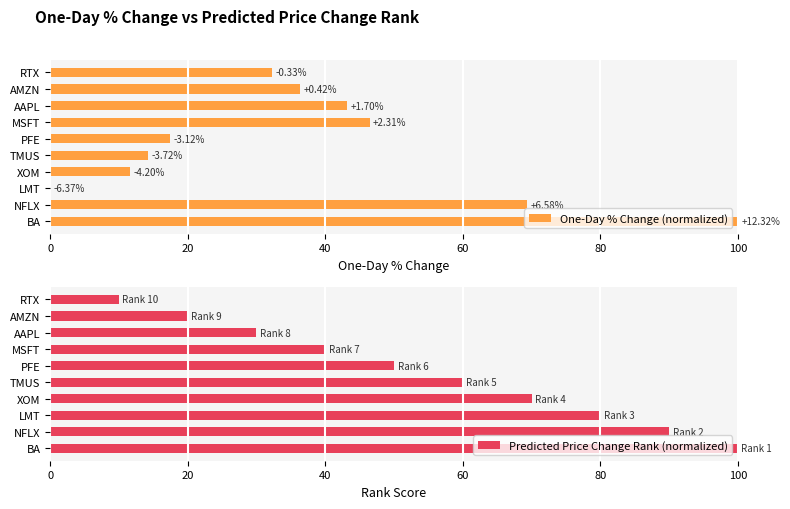

The value of Predicted Price Change Rank (normalized) at TMUS is 20.7. True or false?

False